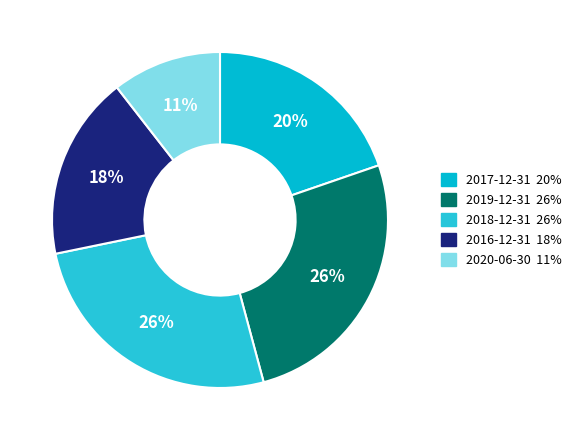

Does 2017-12-31 represent more than half of the total?

No